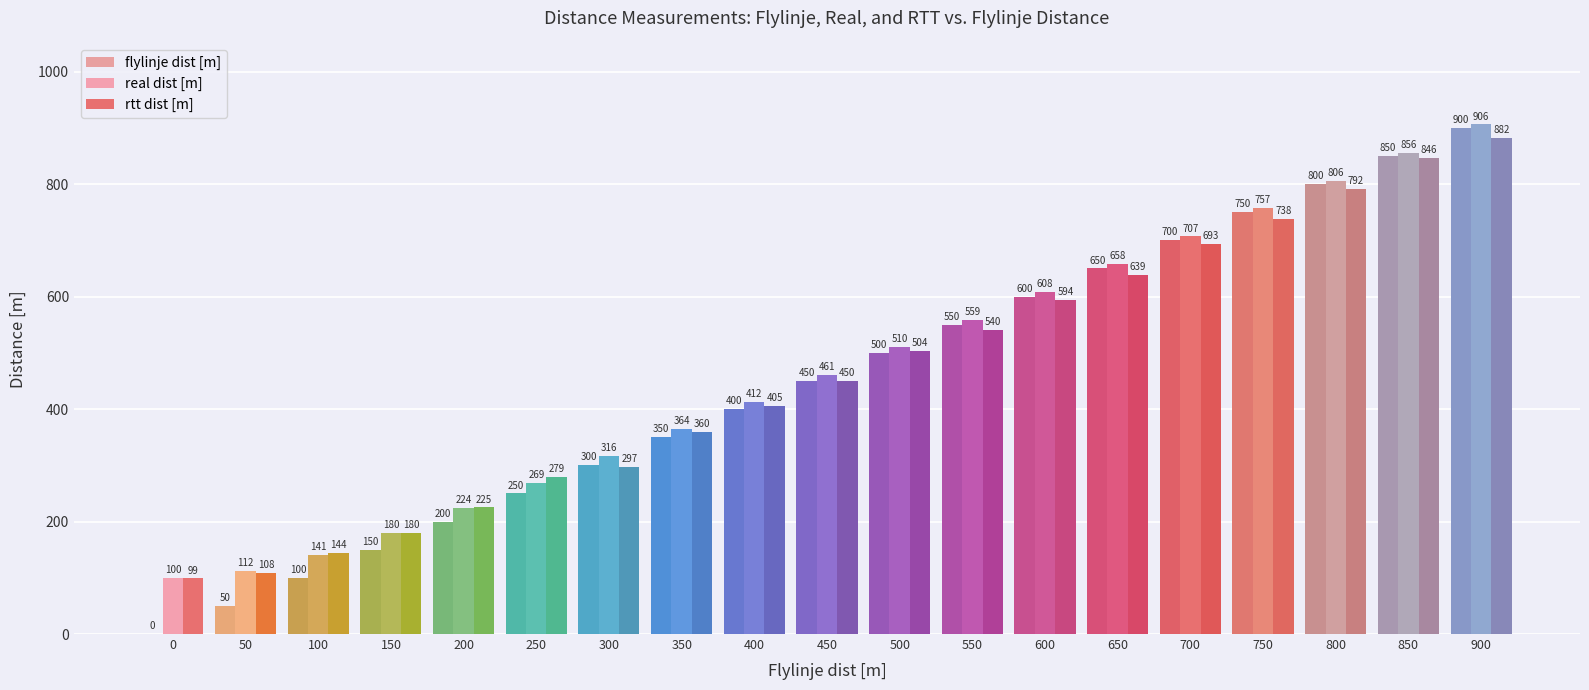

Reading left to right, list all the values displayed in this chart.

flylinje dist [m]: 0	50	100	150	200	250	300	350	400	450	500	550	600	650	700	750	800	850	900
real dist [m]: 100	112	141	180	224	269	316	364	412	461	510	559	608	658	707	757	806	856	906
rtt dist [m]: 99	108	144	180	225	279	297	360	405	450	504	540	594	639	693	738	792	846	882